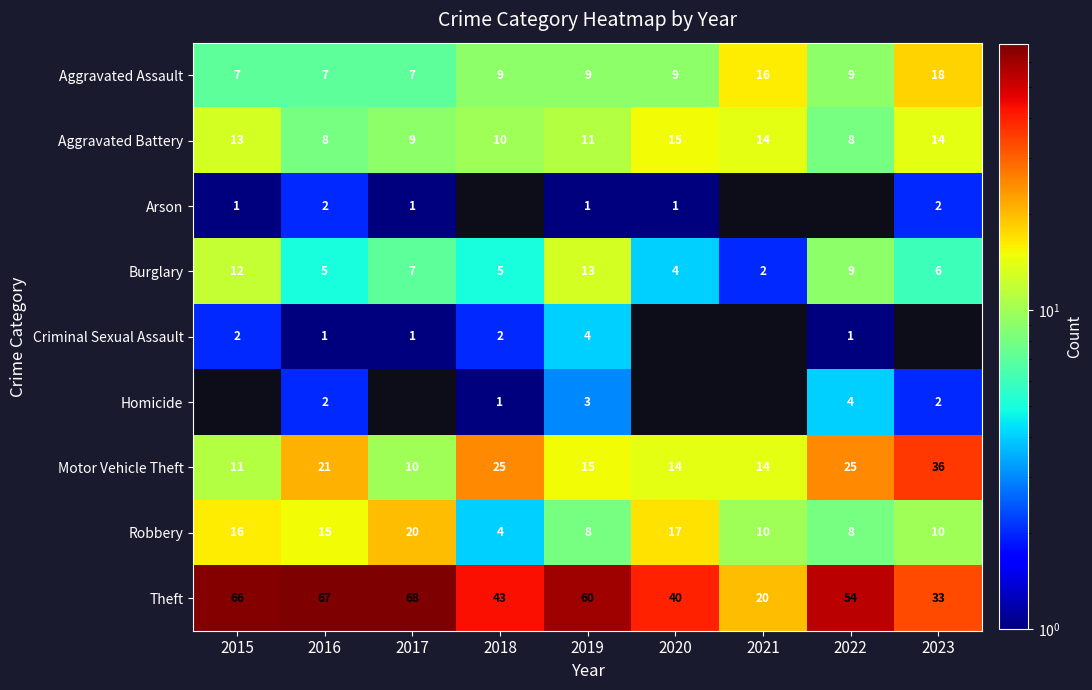

Which series changed the most between 2016 and 2019?

Burglary